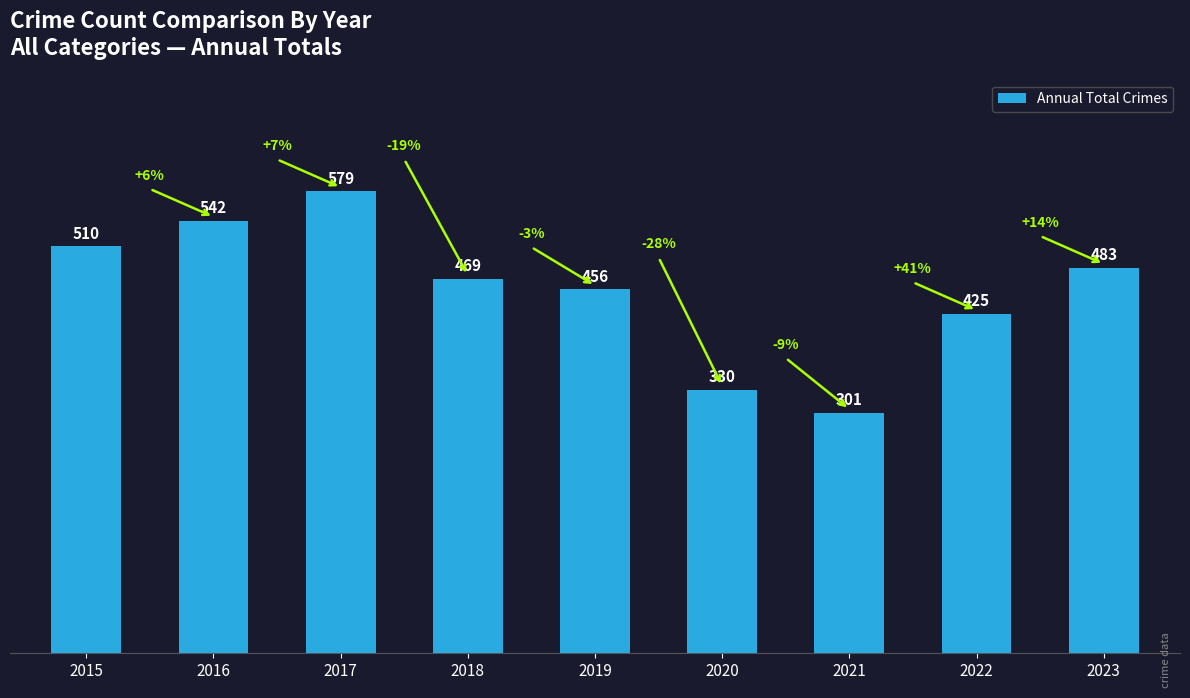

Which has a higher value, 2018 or 2023?

2023